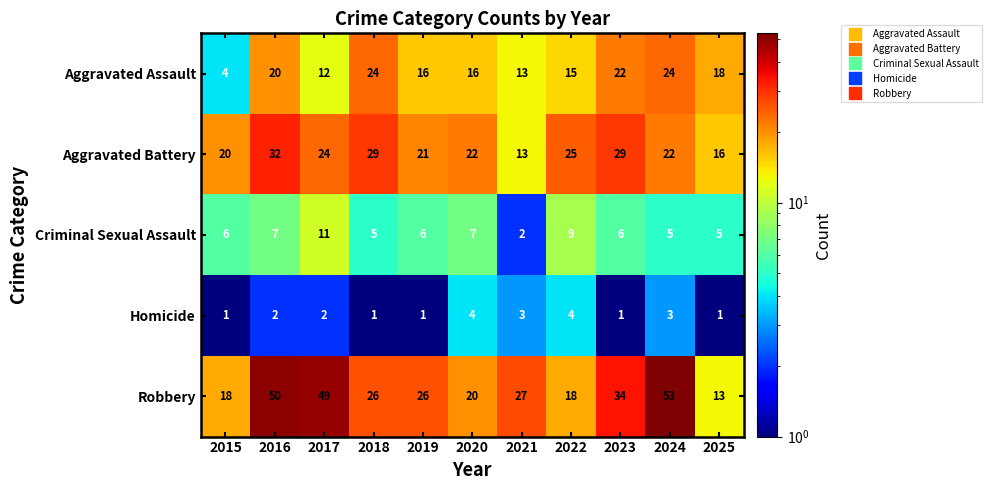

The value of Criminal Sexual Assault at 2024 is 5. True or false?

True